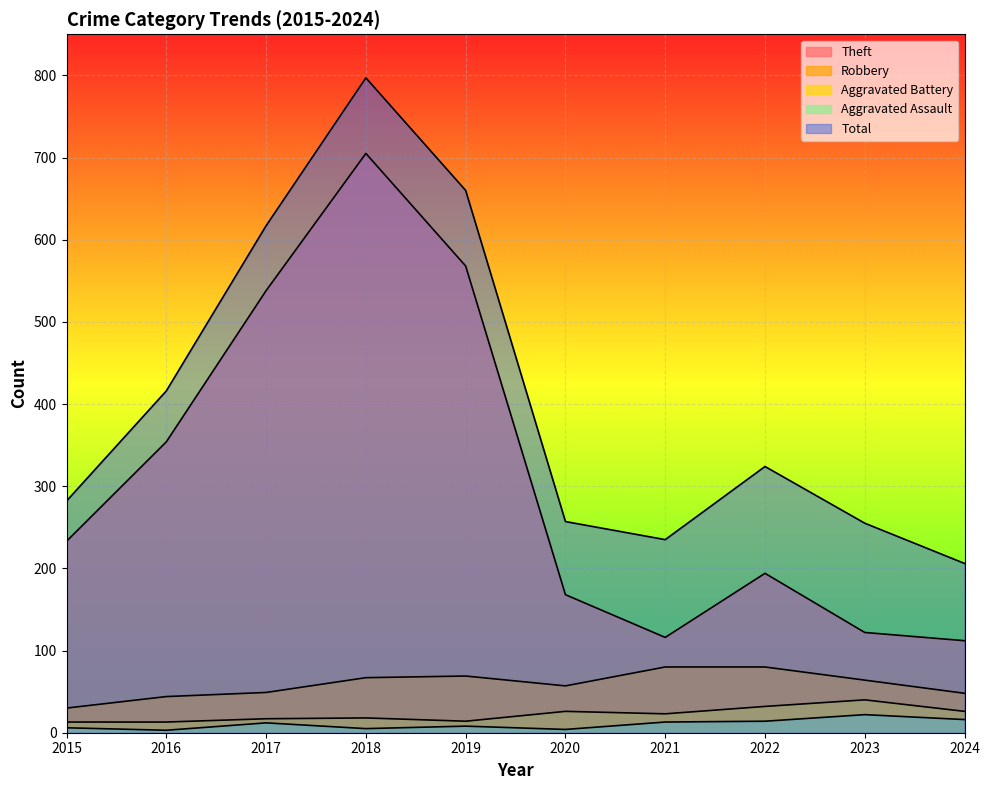

The value of Theft at 2016 is 507. True or false?

False